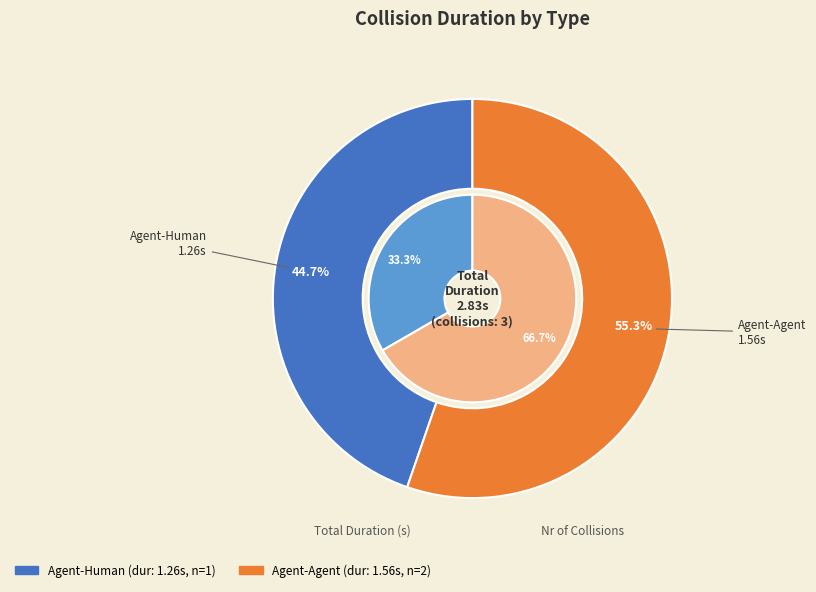

Combined, do Agent-Agent and Agent-Human account for over 50%?

Yes